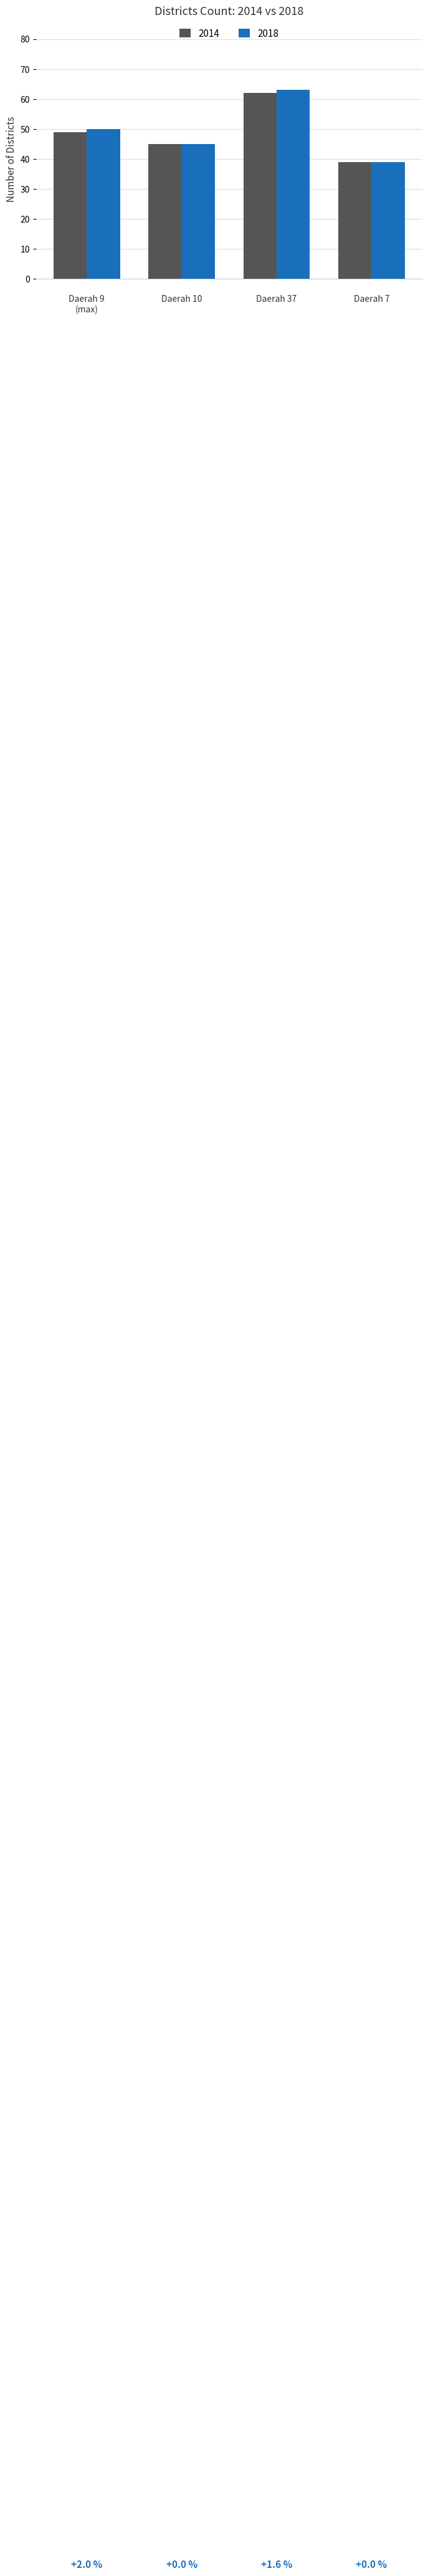

At which category is the sum across all series the highest?

Daerah 37